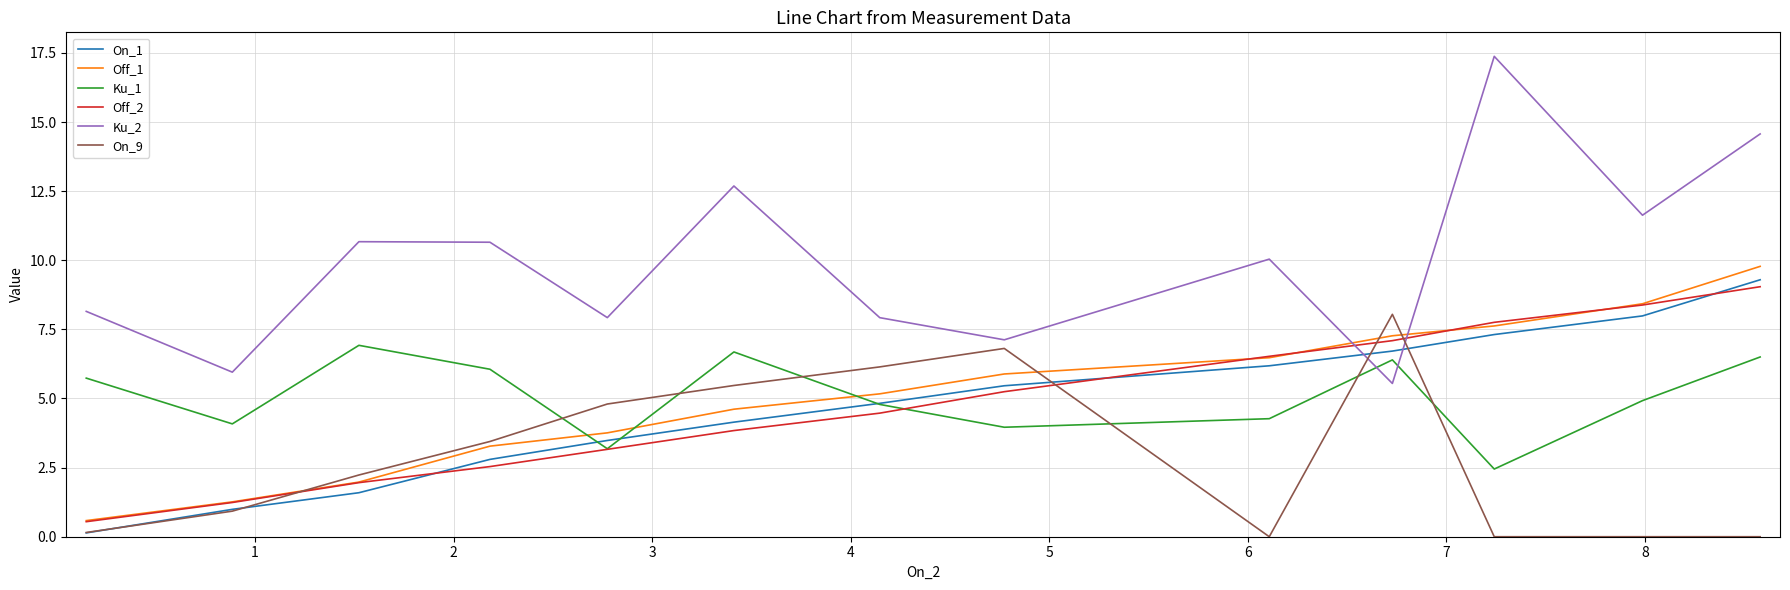

Which series has the widest spread of values?

Ku_2